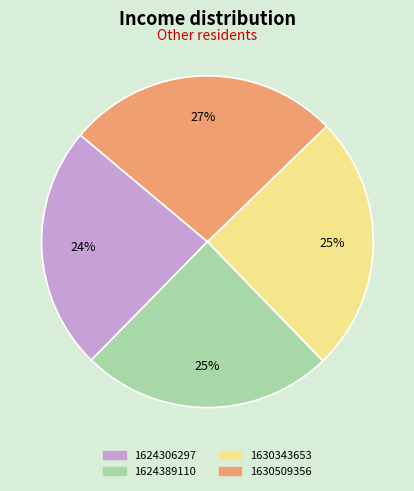

What percentage is the 1630509356 slice, to the nearest percent?

27%